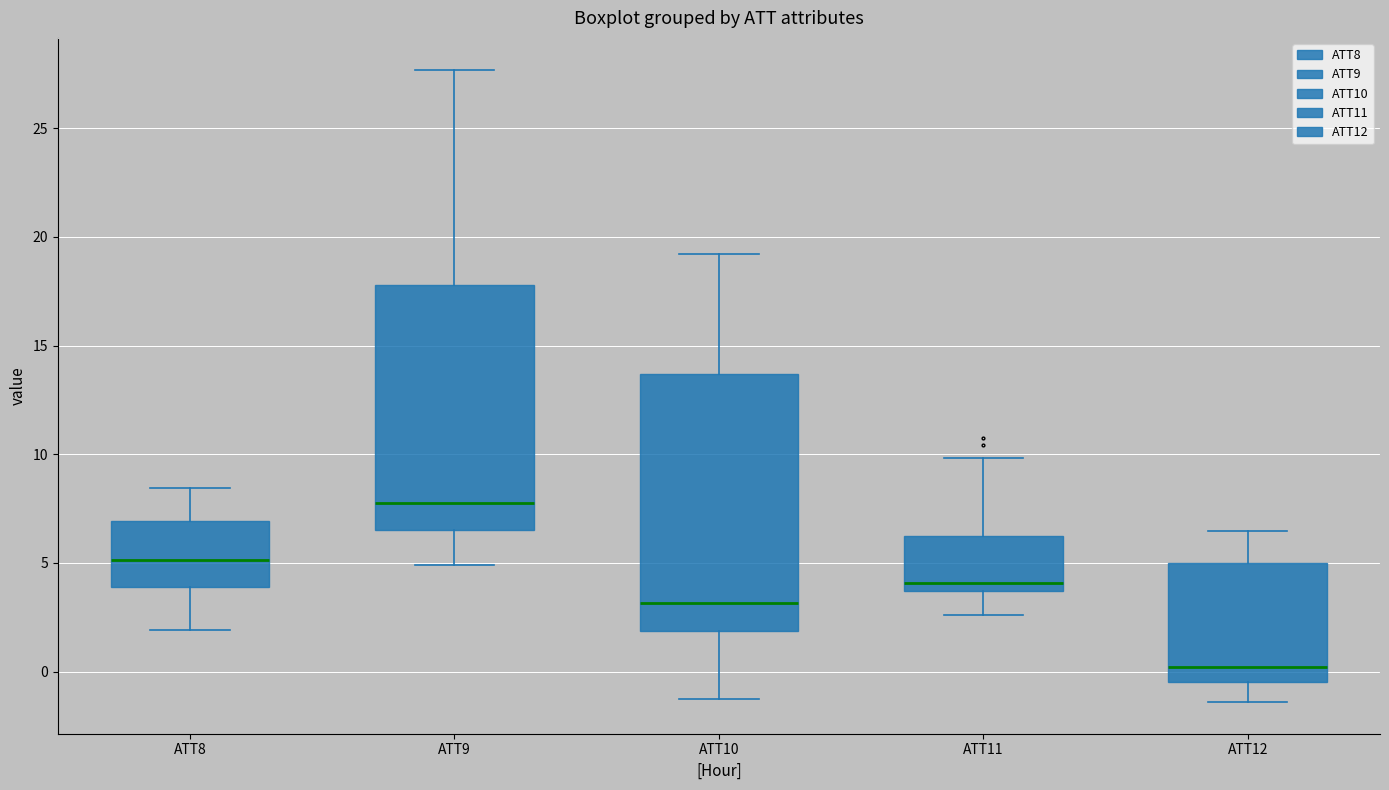

Reading left to right, transcribe this box plot: for each box, give where its median line is, the range the box spans, and where its two whiskers end, as read against the y-axis. The values are not printed on the chart, so give them approximately, as read against the axis.

ATT8: median 5.0, box 4.0 to 7.0, whiskers 2.0 to 8.5
ATT9: median 8.0, box 6.5 to 18.0, whiskers 5.0 to 27.5
ATT10: median 3.0, box 2.0 to 13.5, whiskers -1.5 to 19.0
ATT11: median 4.0, box 3.5 to 6.5, whiskers 2.5 to 10.0
ATT12: median 0.0, box -0.5 to 5.0, whiskers -1.5 to 6.5